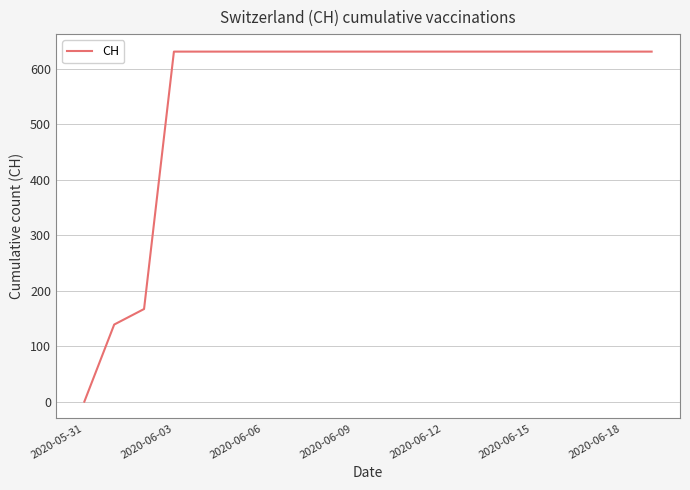

What is the greatest value displayed?

631